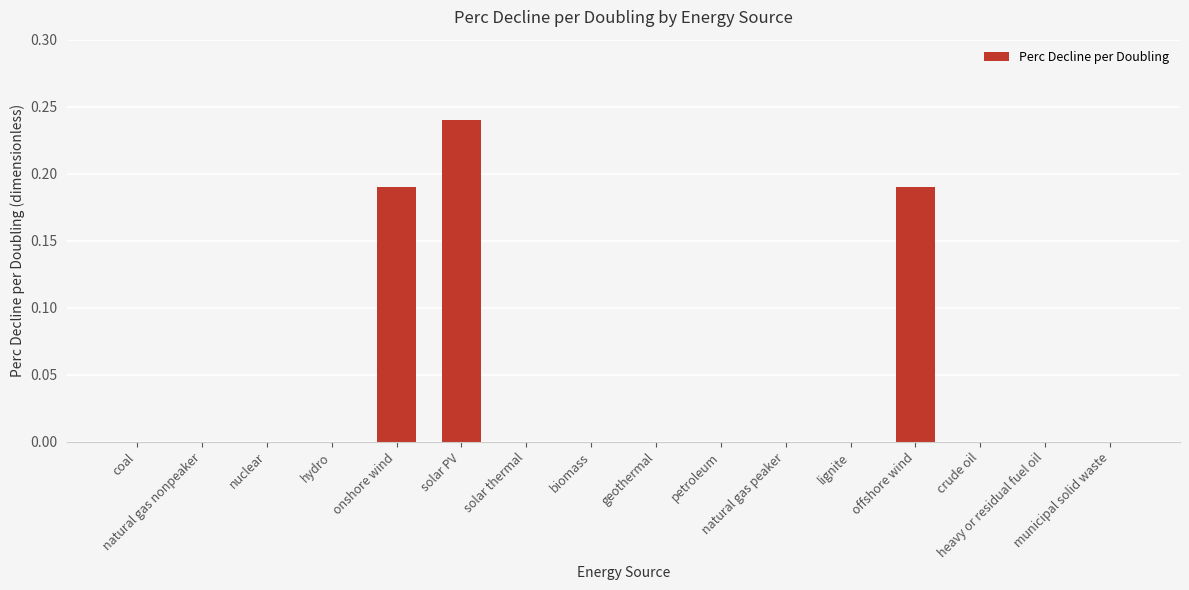

Are the bars horizontal?

No